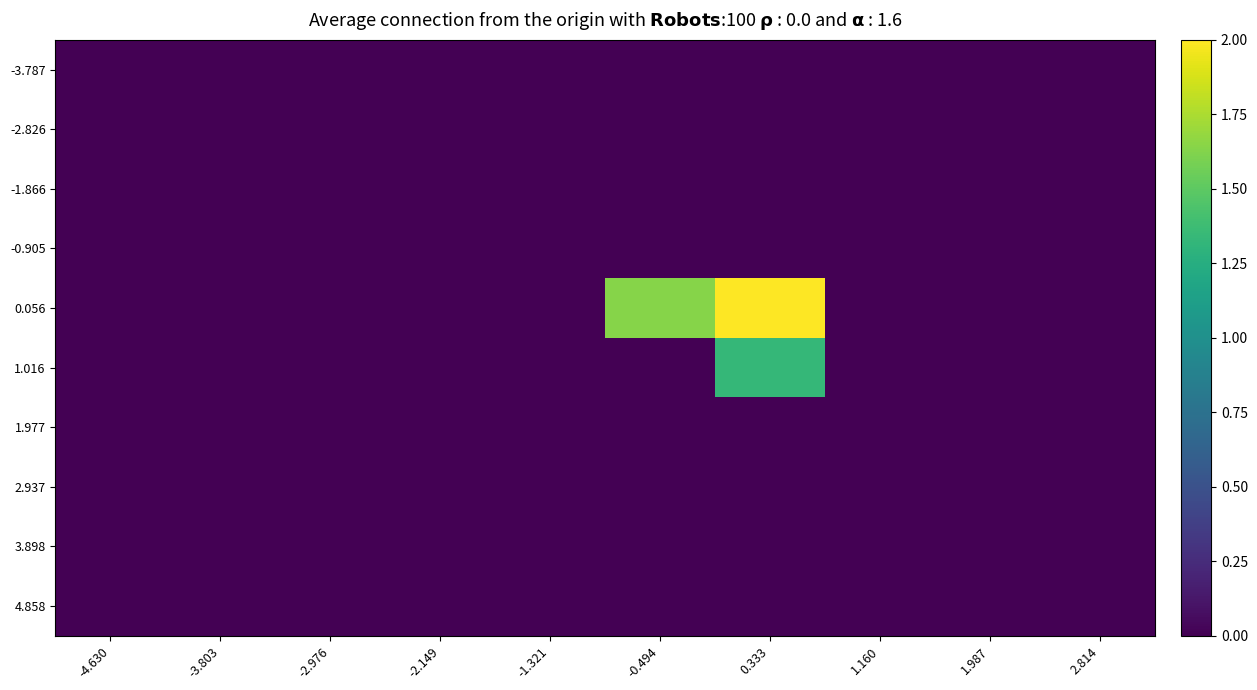

Which category has the lowest value across all series?

-4.630